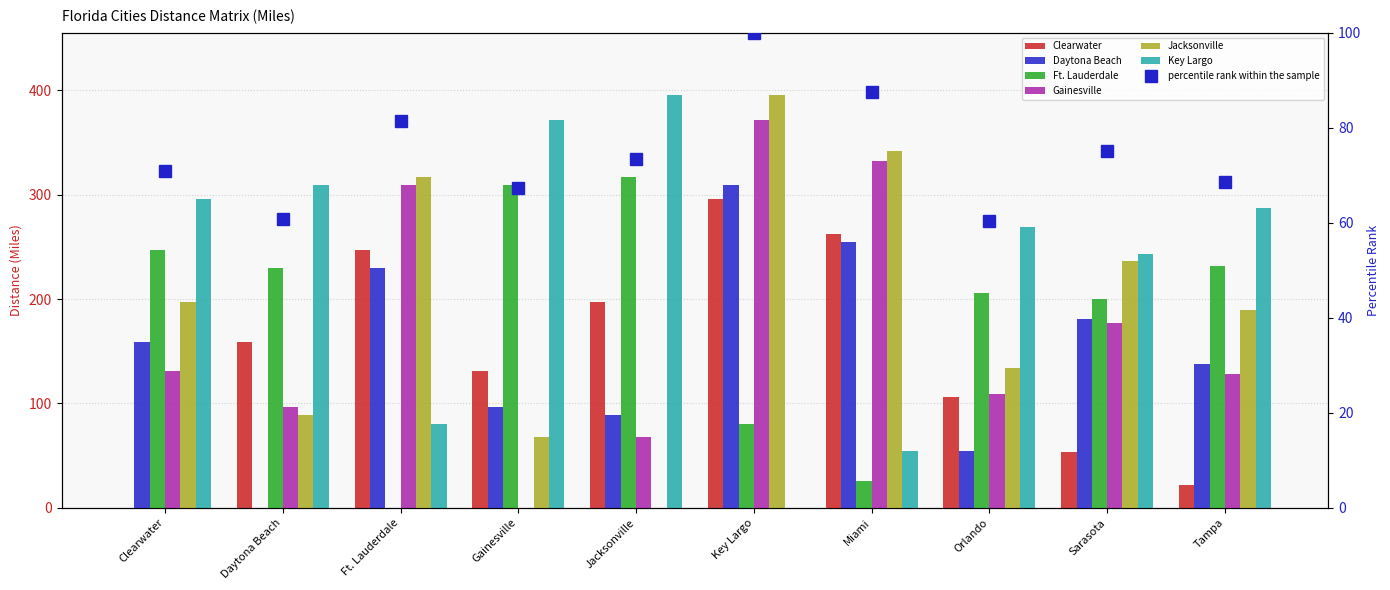

At which category is the sum across all series the highest?

Key Largo